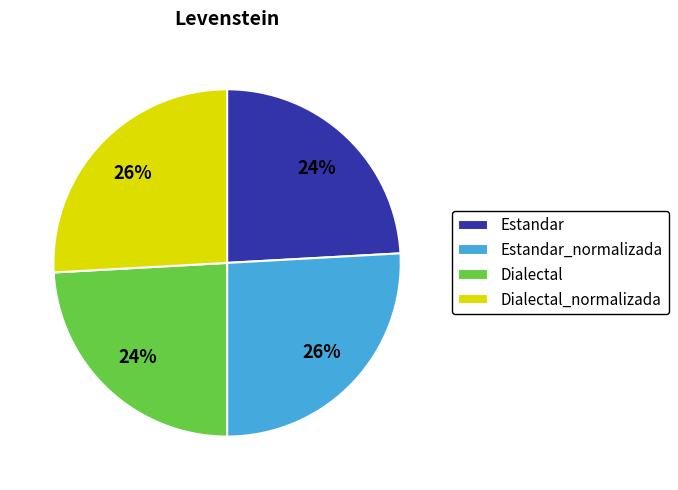

To the nearest percent, what portion does Estandar_normalizada represent?

26%